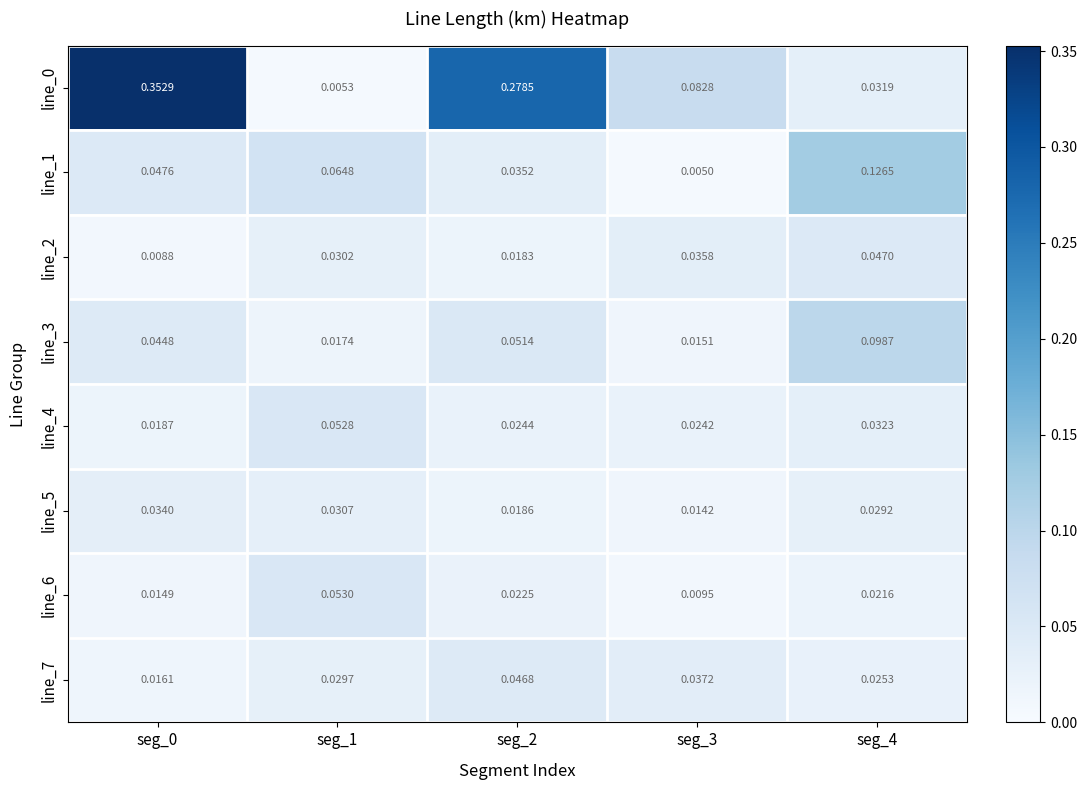

Is the value of line_4 at seg_2 greater than the value of line_5 at seg_0?

No